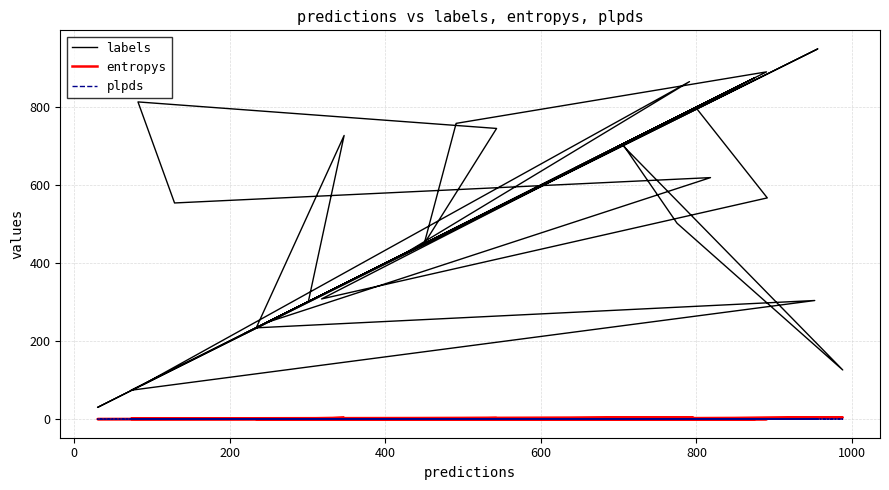

Which series has the largest total across all categories?

labels